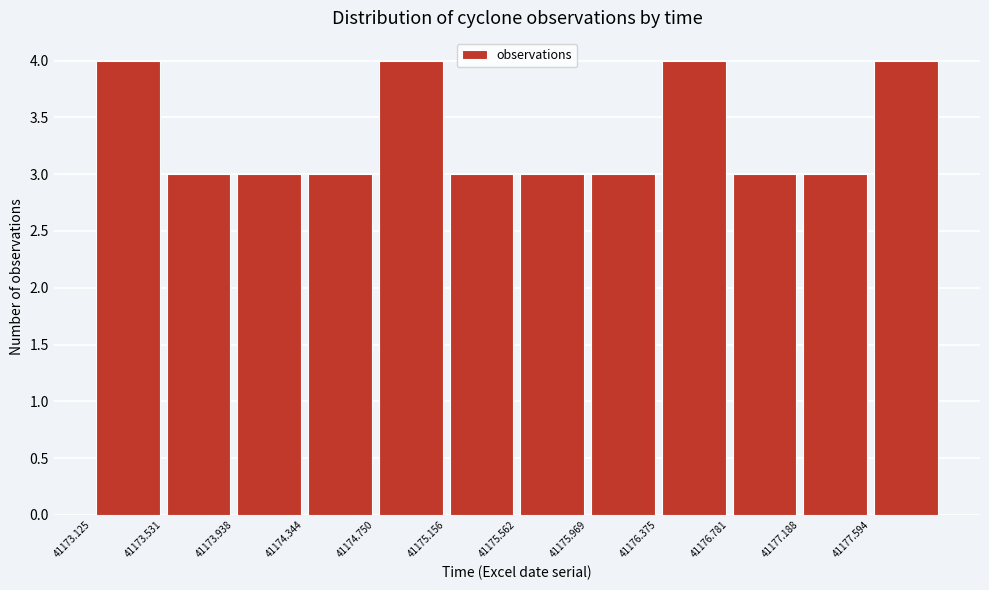

Reading left to right, list every bar in this chart as the range it spans on the x-axis followed by its height. Neither the bar edges nor the heights are printed on the chart, so give them approximately, as read against the axes.

41173.15 to 41173.55: 4
41173.55 to 41173.95: 3
41173.95 to 41174.35: 3
41174.35 to 41174.75: 3
41174.75 to 41175.15: 4
41175.15 to 41175.55: 3
41175.55 to 41175.95: 3
41175.95 to 41176.40: 3
41176.40 to 41176.80: 4
41176.80 to 41177.20: 3
41177.20 to 41177.60: 3
41177.60 to 41178.00: 4